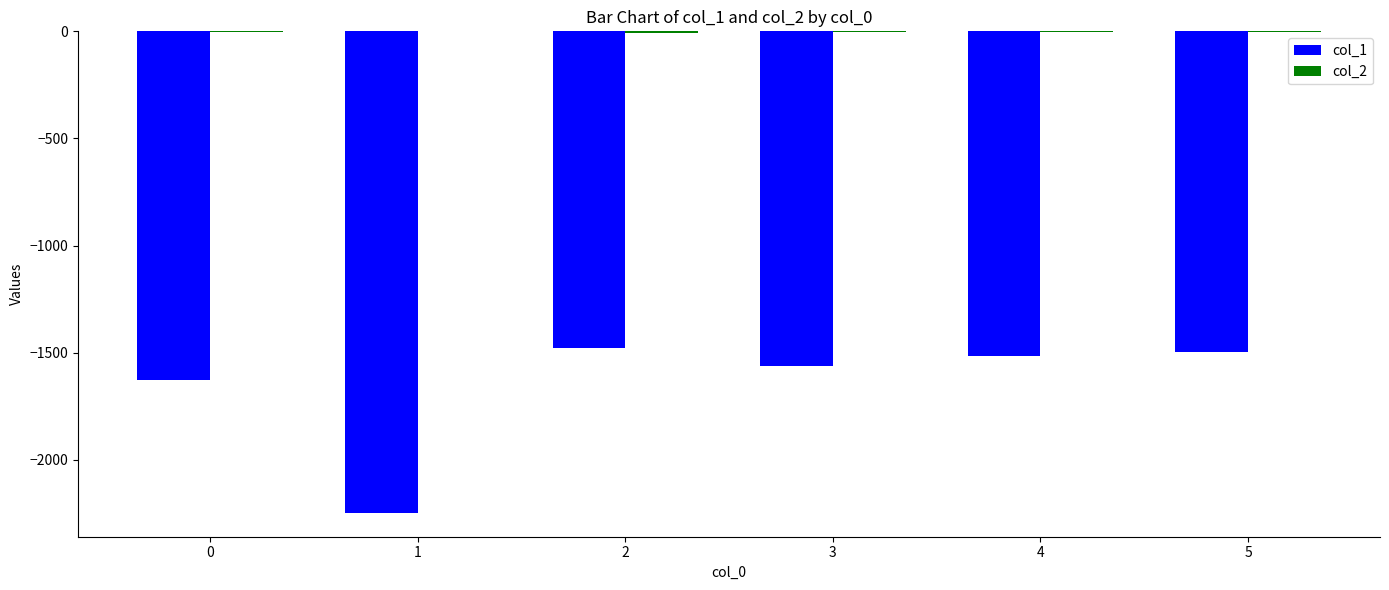

The value of col_1 at 2 is -2203. True or false?

False